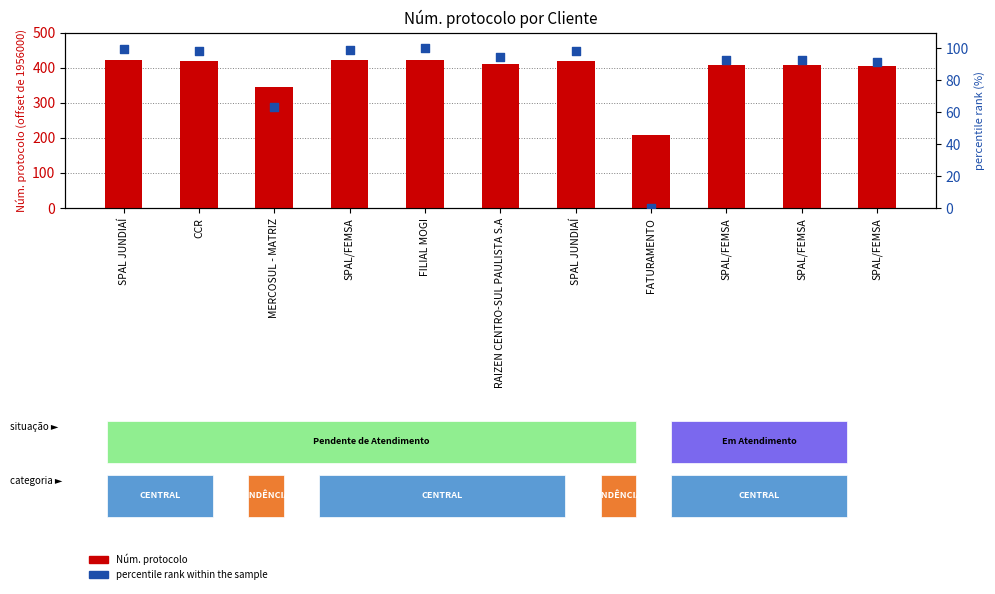

Which series reaches the maximum Y coordinate?

Núm. protocolo